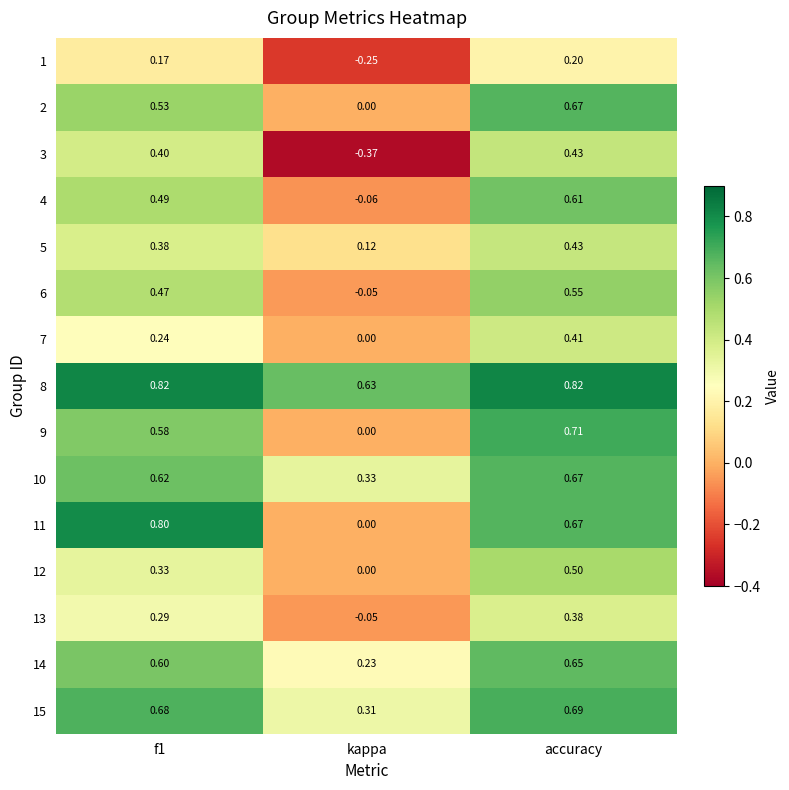

At which category is the sum across all series the highest?

accuracy